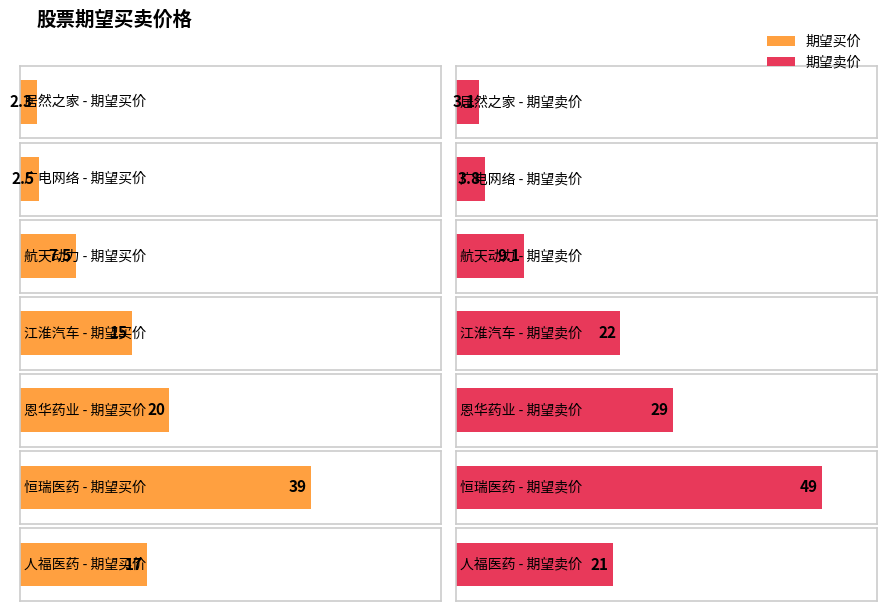

How many groups of bars are there?

7